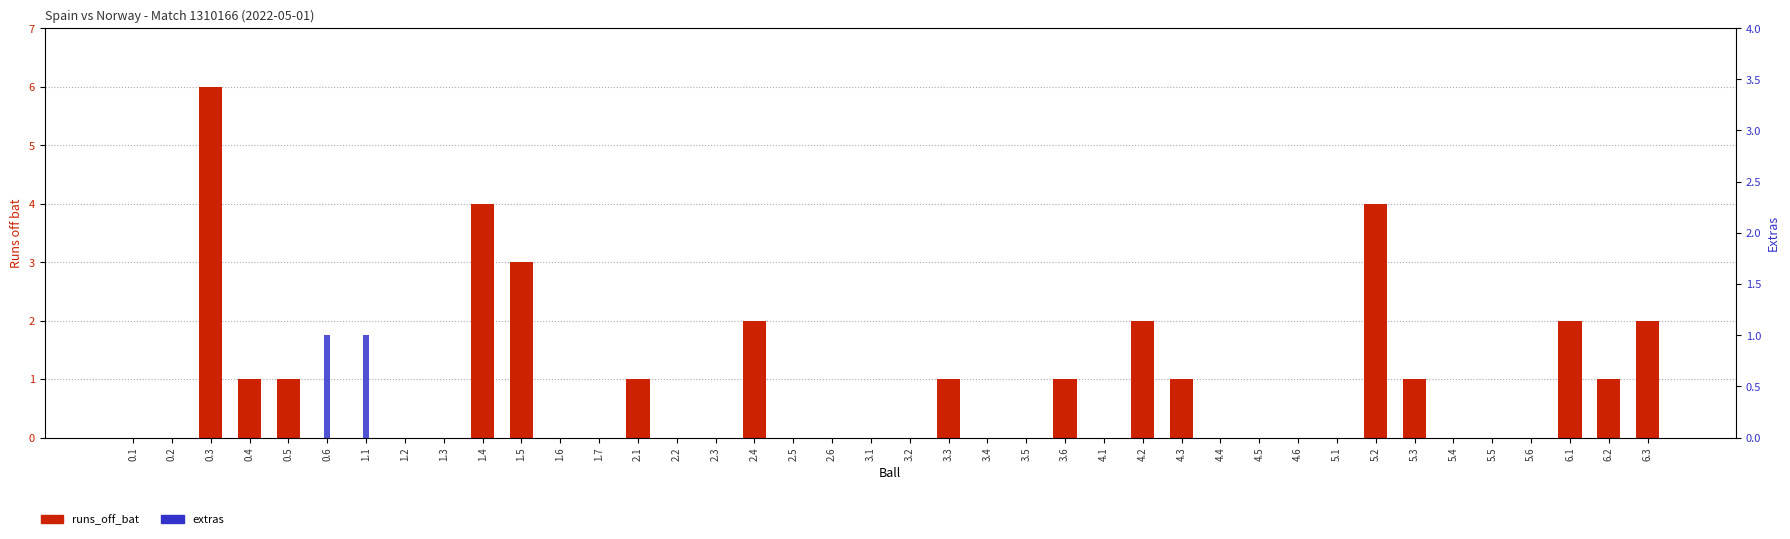

Does the chart contain any negative values?

No